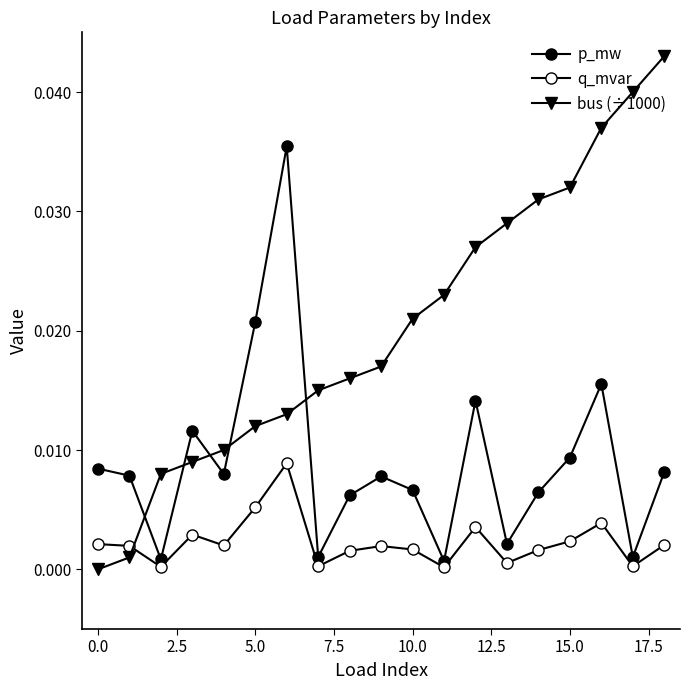

How many values in the bus (÷1000) series exceed 0?

18